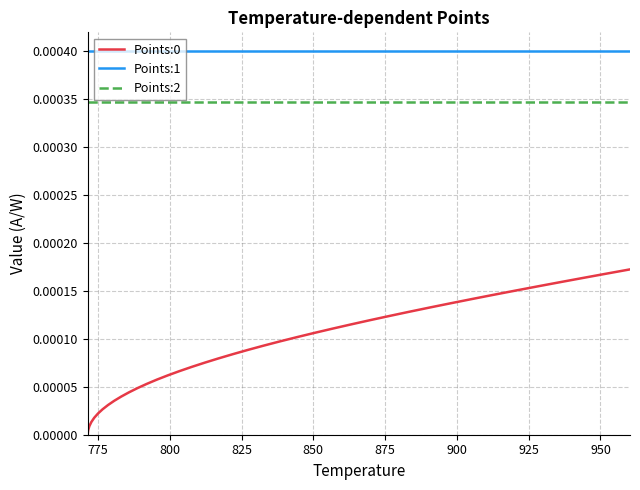

True or false: Points:1 and Points:2 intersect in this chart.

False